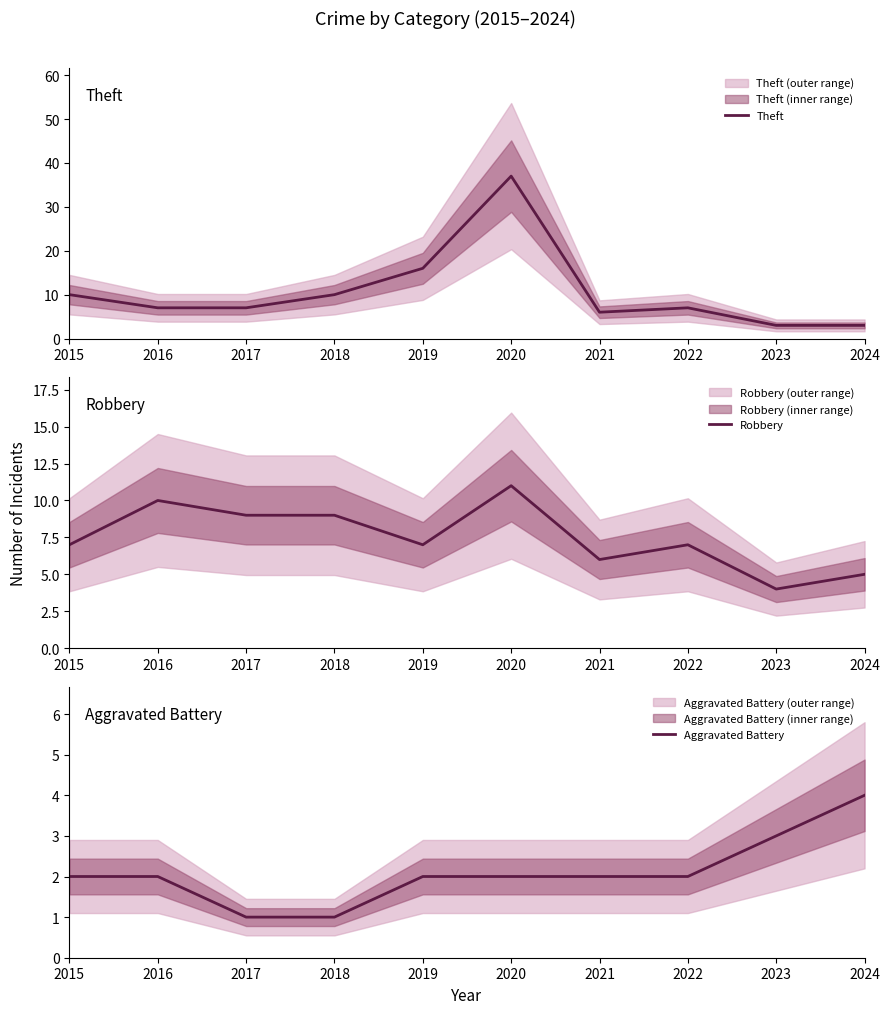

True or false: Aggravated Battery has a value of 4 at 2024.

True